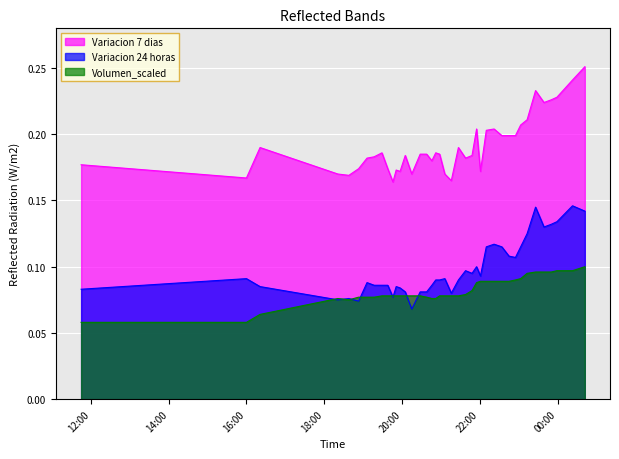

Reading left to right, list all the values displayed in this chart.

Variacion 7 dias: 0.2	0.2	0.2	0.2	0.2	0.2	0.2	0.2	0.2	0.2	0.2	0.2	0.2	0.2	0.2	0.2	0.2	0.2	0.2	0.2	0.2	0.2	0.2	0.2	0.2	0.2	0.2	0.2	0.2	0.2	0.2	0.2	0.2	0.2	0.2	0.2	0.2	0.2	0.2	0.3
Variacion 24 horas: 0.1	0.1	0.1	0.1	0.1	0.1	0.1	0.1	0.1	0.1	0.1	0.1	0.1	0.1	0.1	0.1	0.1	0.1	0.1	0.1	0.1	0.1	0.1	0.1	0.1	0.1	0.1	0.1	0.1	0.1	0.1	0.1	0.1	0.1	0.1	0.1	0.1	0.1	0.1	0.1
Volumen_scaled: 0.1	0.1	0.1	0.1	0.1	0.1	0.1	0.1	0.1	0.1	0.1	0.1	0.1	0.1	0.1	0.1	0.1	0.1	0.1	0.1	0.1	0.1	0.1	0.1	0.1	0.1	0.1	0.1	0.1	0.1	0.1	0.1	0.1	0.1	0.1	0.1	0.1	0.1	0.1	0.1